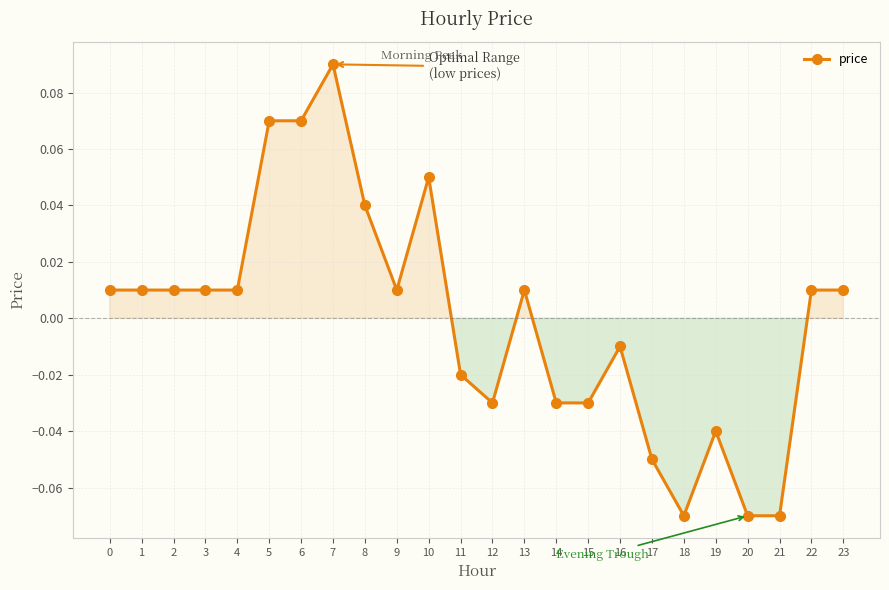

True or false: there are more than 2 points higher than both neighbors.

True